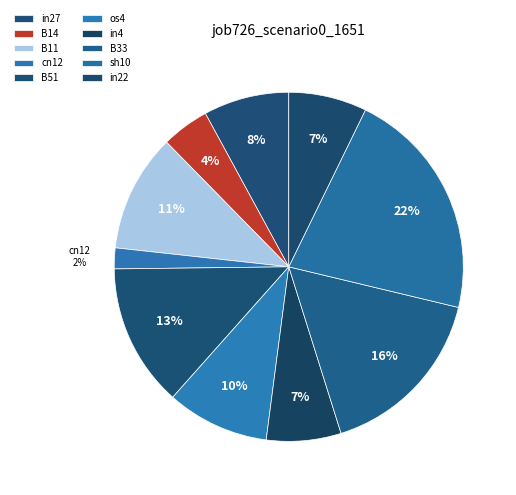

To the nearest percent, what is the average slice percentage?

10%